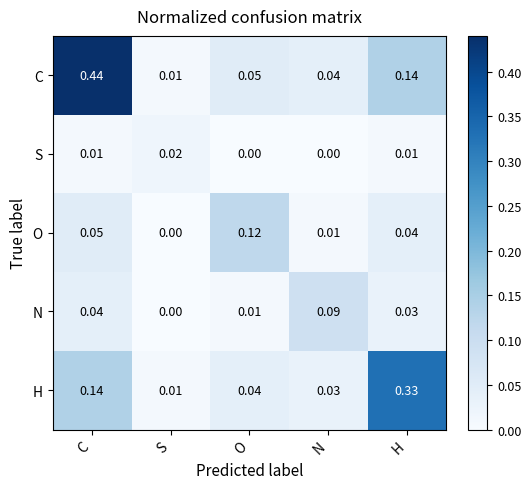

How many distinct data groups are displayed?

5